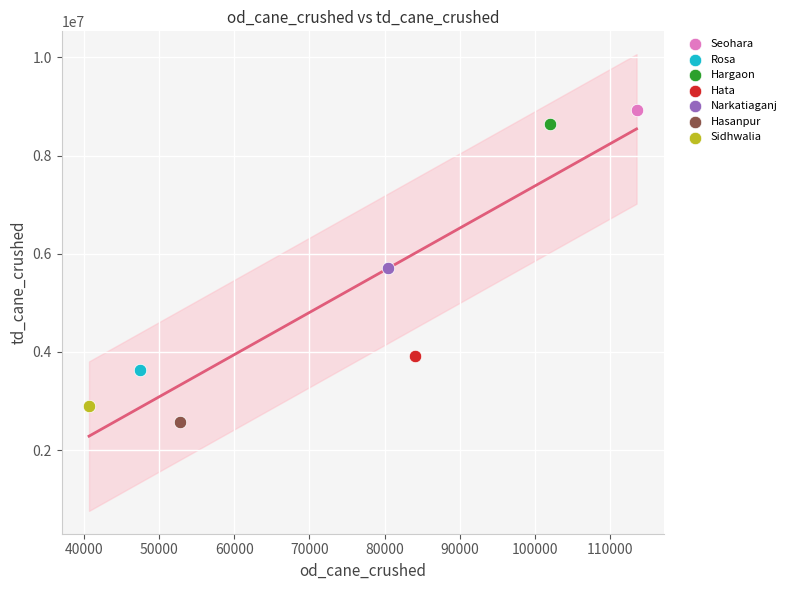

What are all the series names shown in the legend?

Seohara, Rosa, Hargaon, Hata, Narkatiaganj, Hasanpur, Sidhwalia